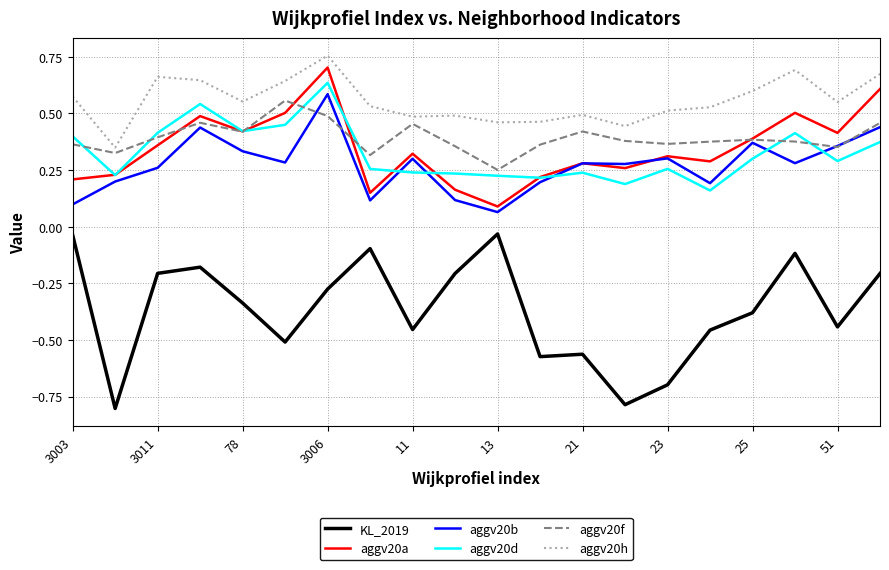

True or false: aggv20h and KL_2019 cross at least once.

False